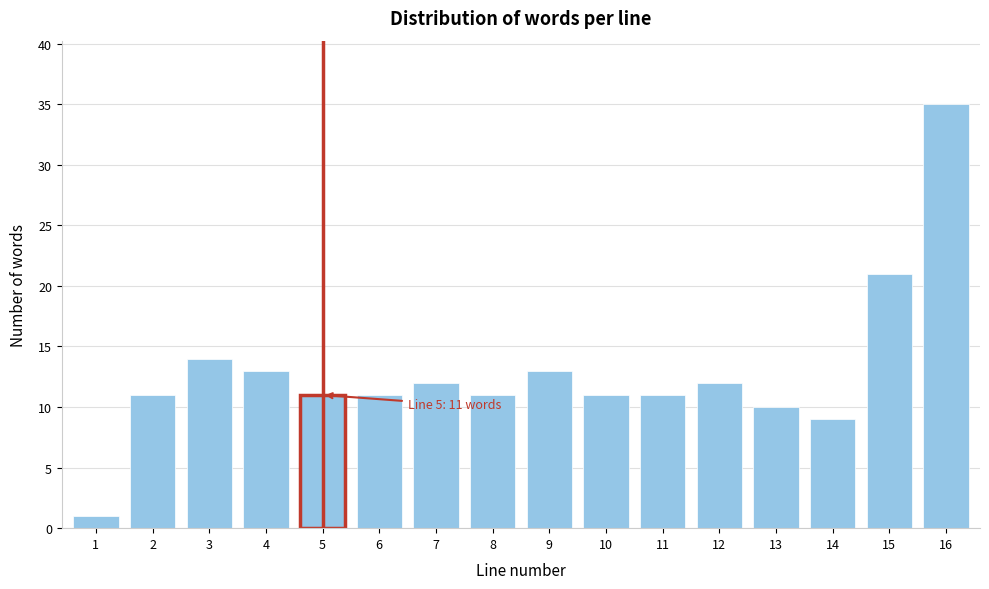

Reading right to left, what are all the values shown in this chart?

16=35	15=21	14=9	13=10	12=12	11=11	10=11	9=13	8=11	7=12	6=11	5=11	4=13	3=14	2=11	1=1